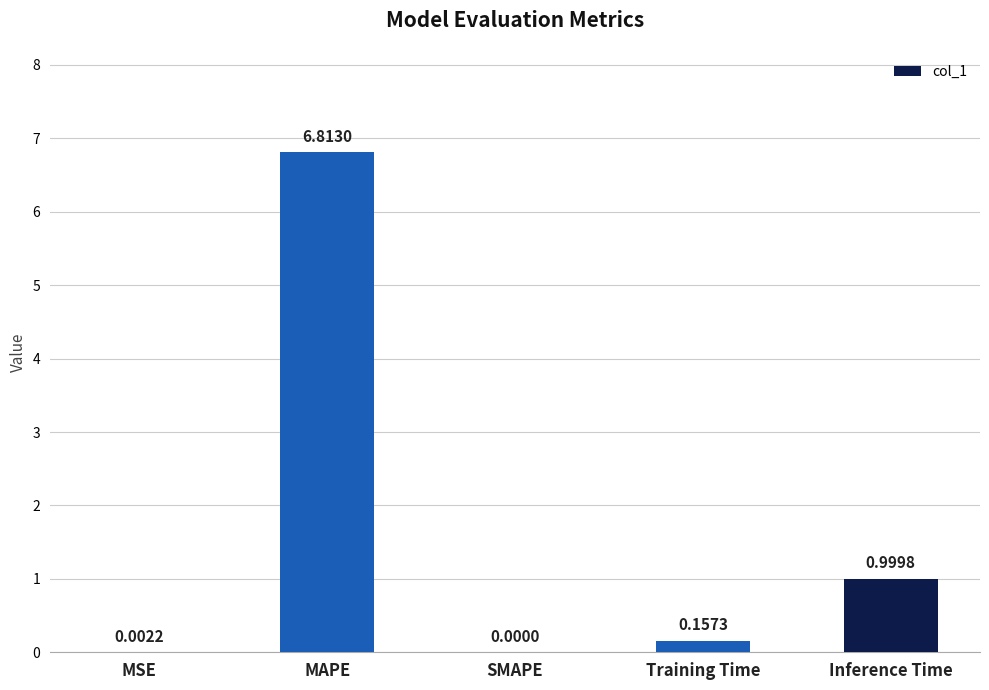

At which category does the chart reach its peak across all series?

MAPE